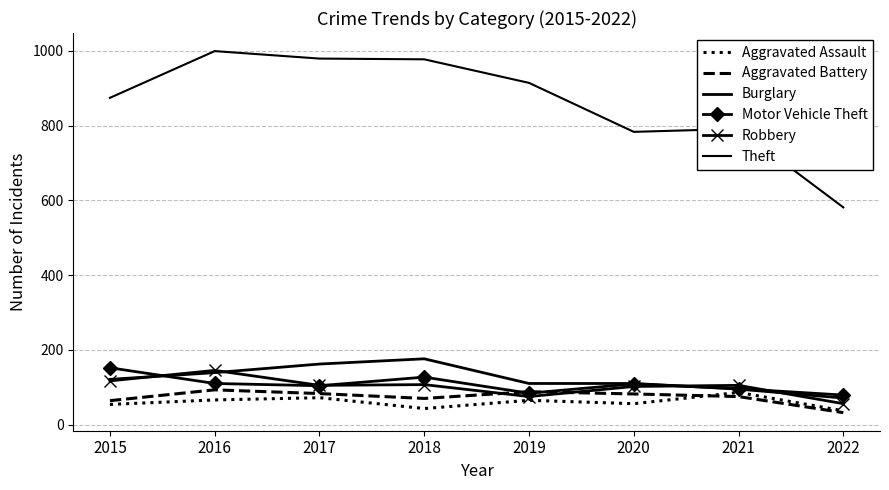

What are all the series names shown in the legend?

Aggravated Assault, Aggravated Battery, Burglary, Motor Vehicle Theft, Robbery, Theft